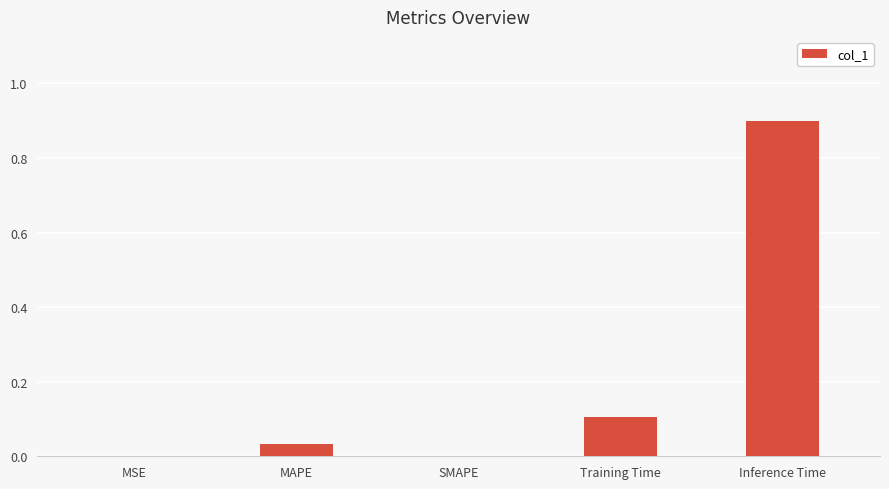

Read the value at Training Time.

0.1